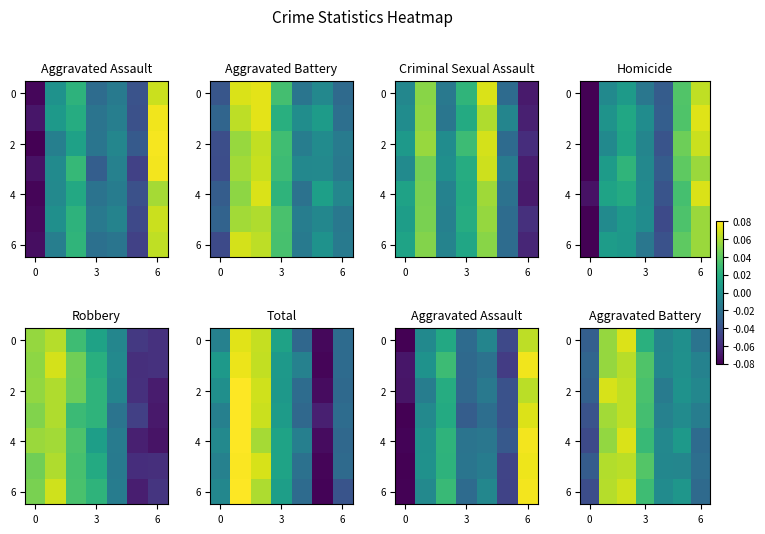

Which series changed the most between 5 and 6?

row_4